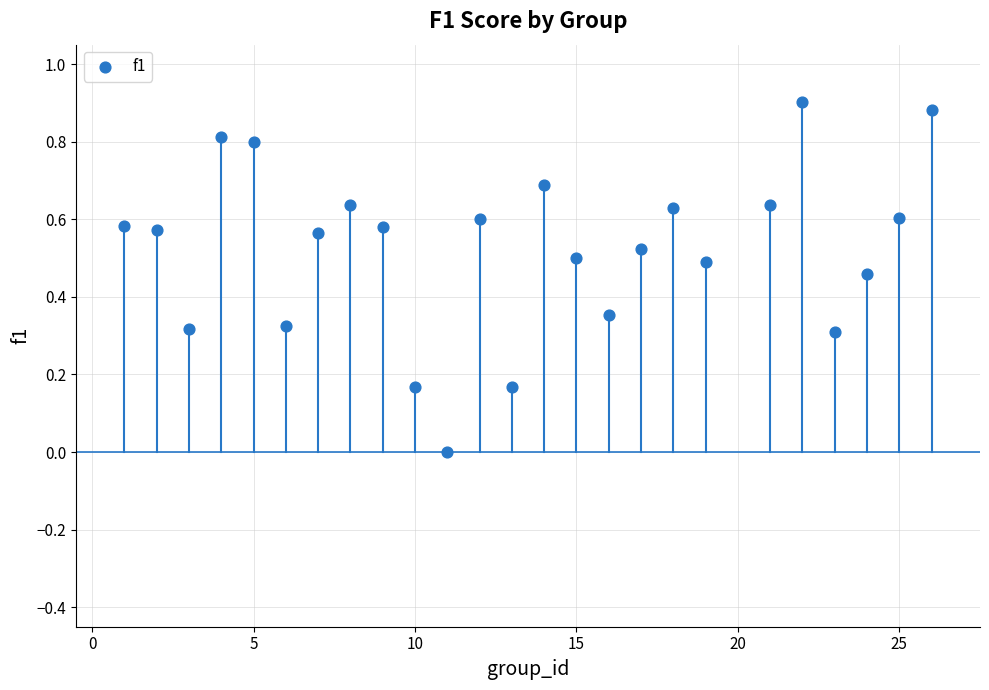

What is the range of X values (max minus min)?

25.0